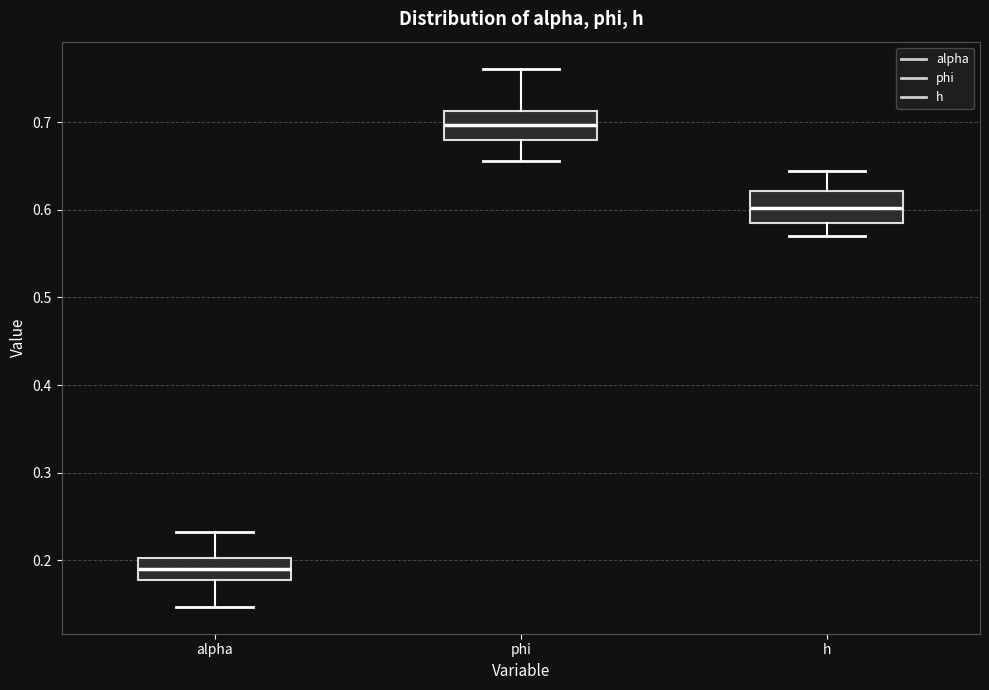

Reading left to right, transcribe this box plot: for each box, give where its median line is, the range the box spans, and where its two whiskers end, as read against the y-axis. The values are not printed on the chart, so give them approximately, as read against the axis.

alpha: median 0.19, box 0.18 to 0.20, whiskers 0.15 to 0.23
phi: median 0.70, box 0.68 to 0.71, whiskers 0.66 to 0.76
h: median 0.60, box 0.59 to 0.62, whiskers 0.57 to 0.64